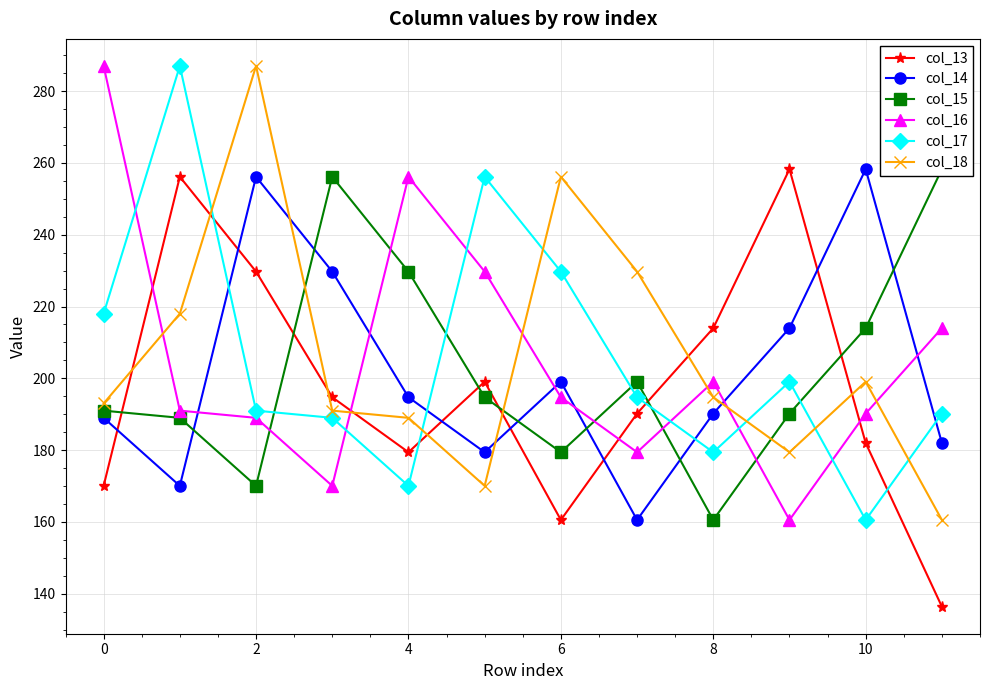

At which label does col_16 first exceed 194?

0